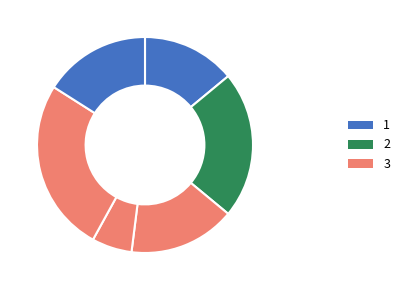

Count the number of slices in the pie.

6